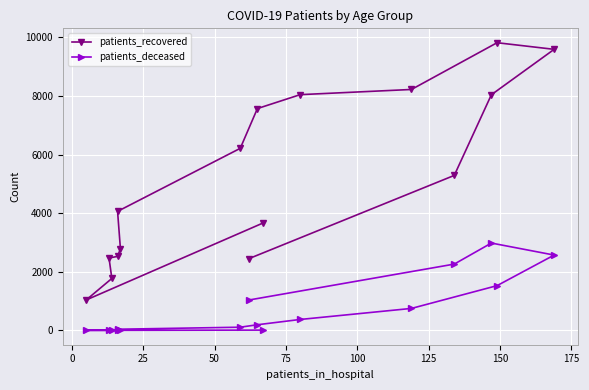

What is the difference between the second highest and second lowest values in the patients_recovered series?

7817